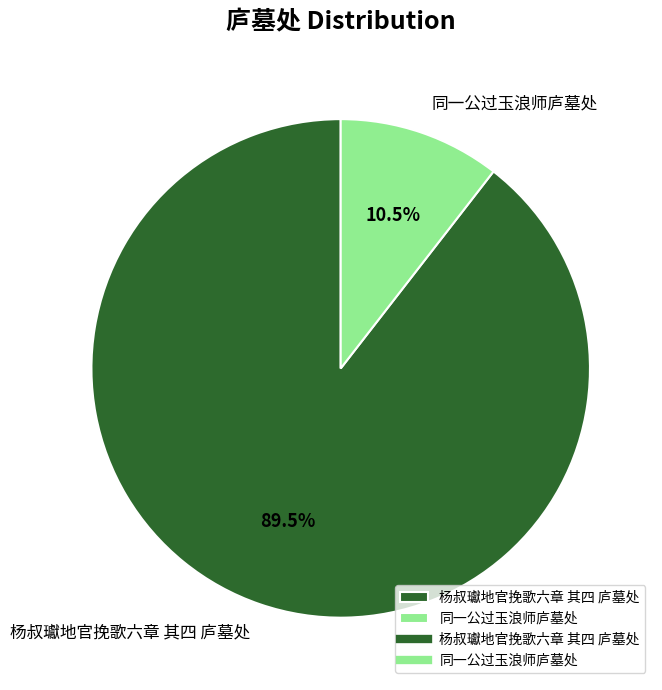

True or false: 同一公过玉浪师庐墓处 accounts for 25% of the total.

False